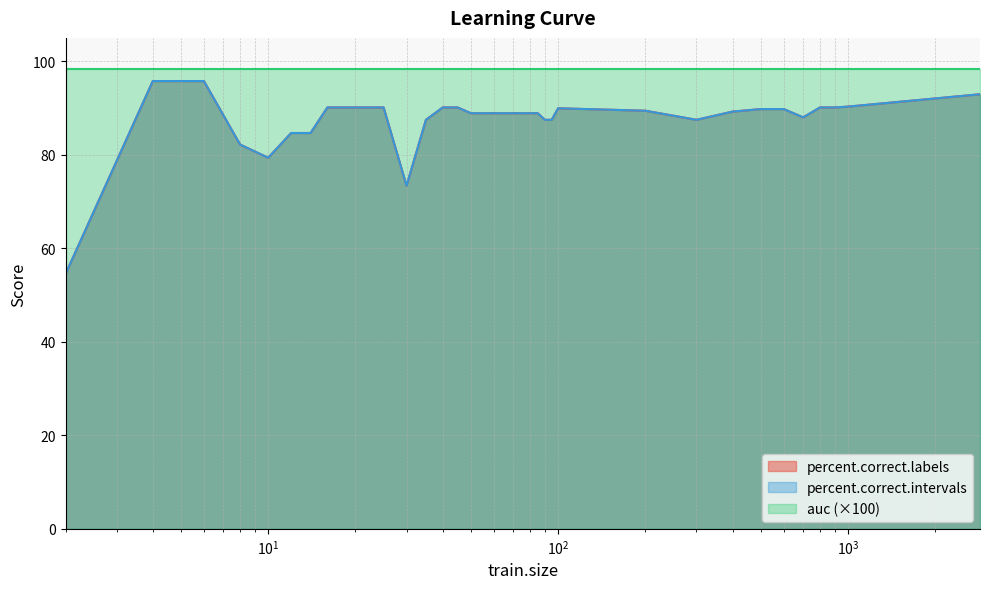

In percent.correct.labels, how many points are higher than both neighbors (excluding endpoints)?

1